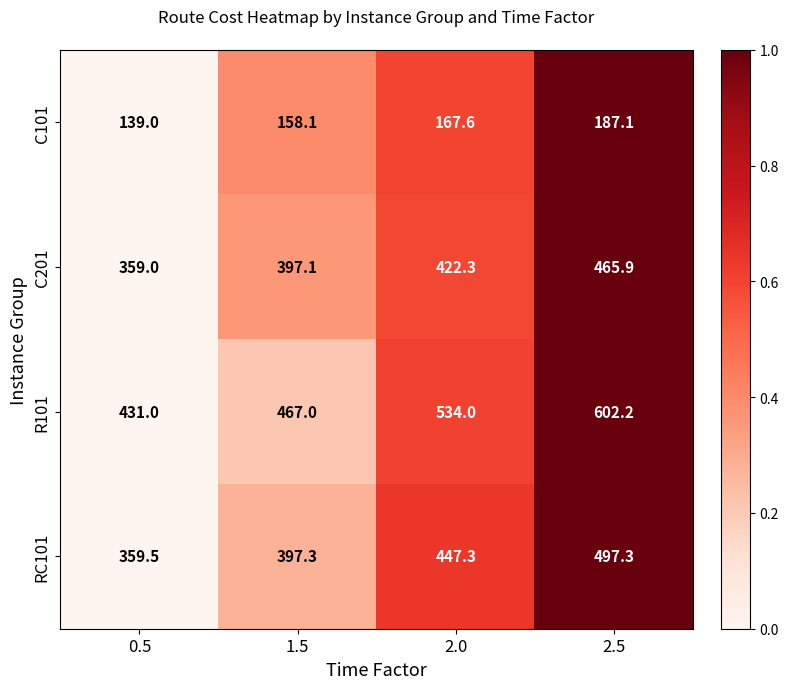

What value does the C101 series have at 2.0?

167.6